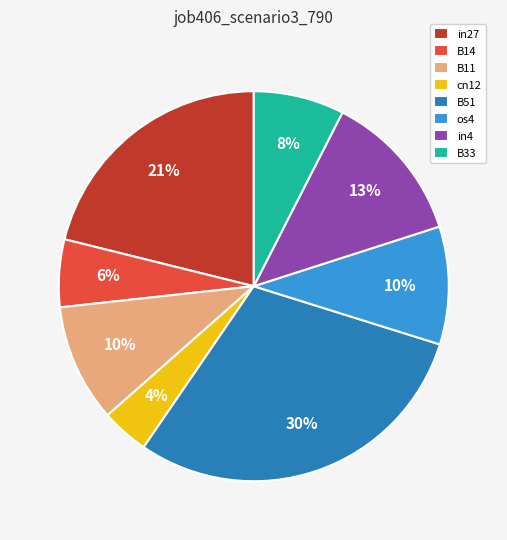

What is the smallest slice in the pie chart?

cn12